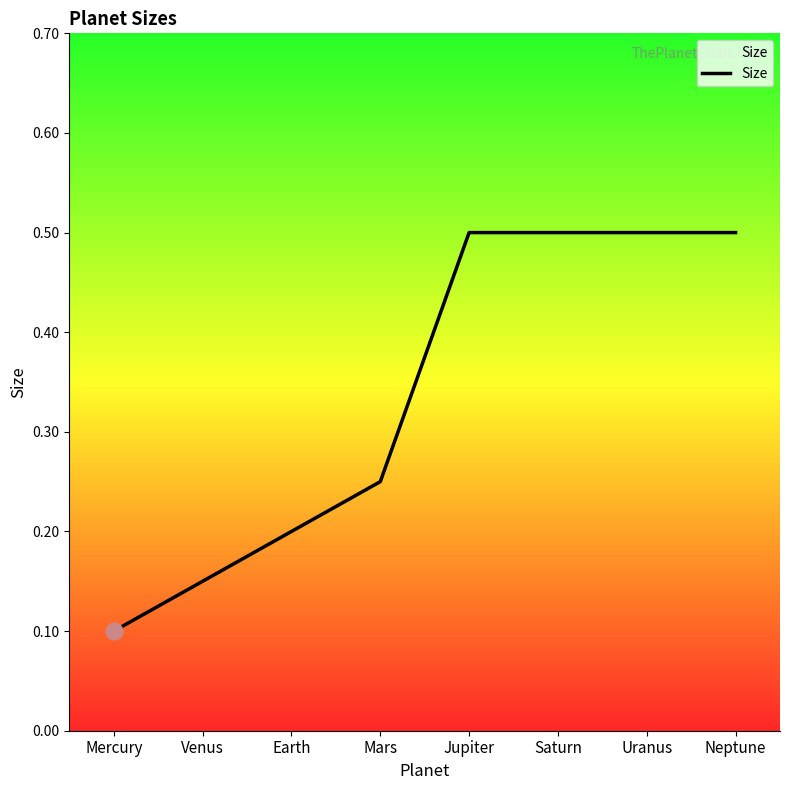

Which label corresponds to the smallest value in the chart?

Mercury